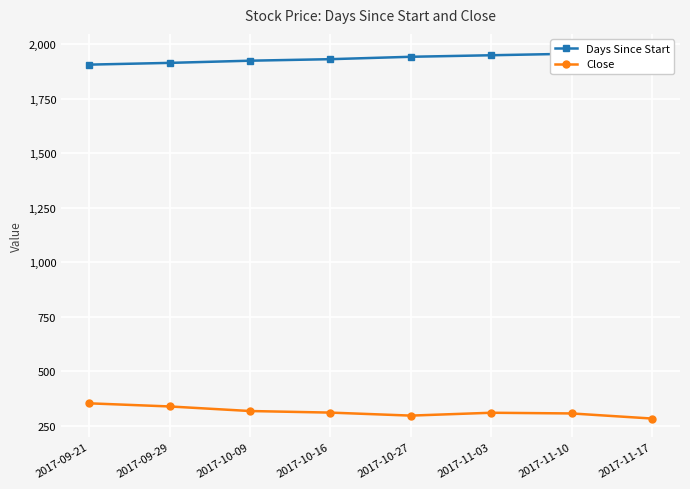

What is the difference between the maximum and second lowest values in the Close series?

56.4